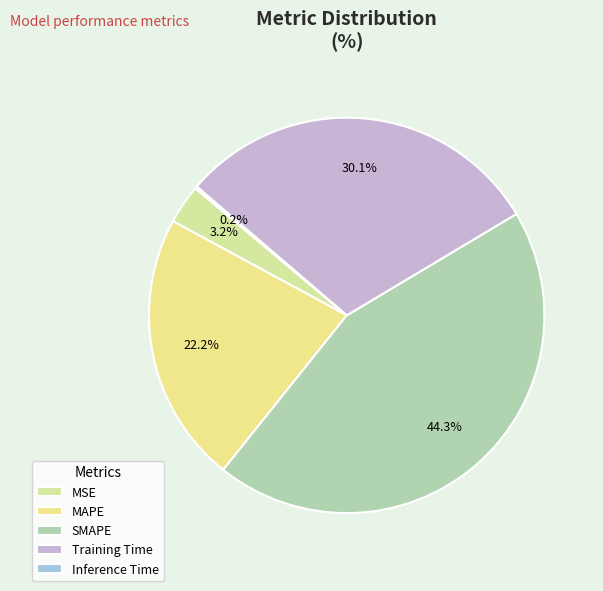

To the nearest percent, what is the difference between the Training Time and SMAPE slice percentages?

14%